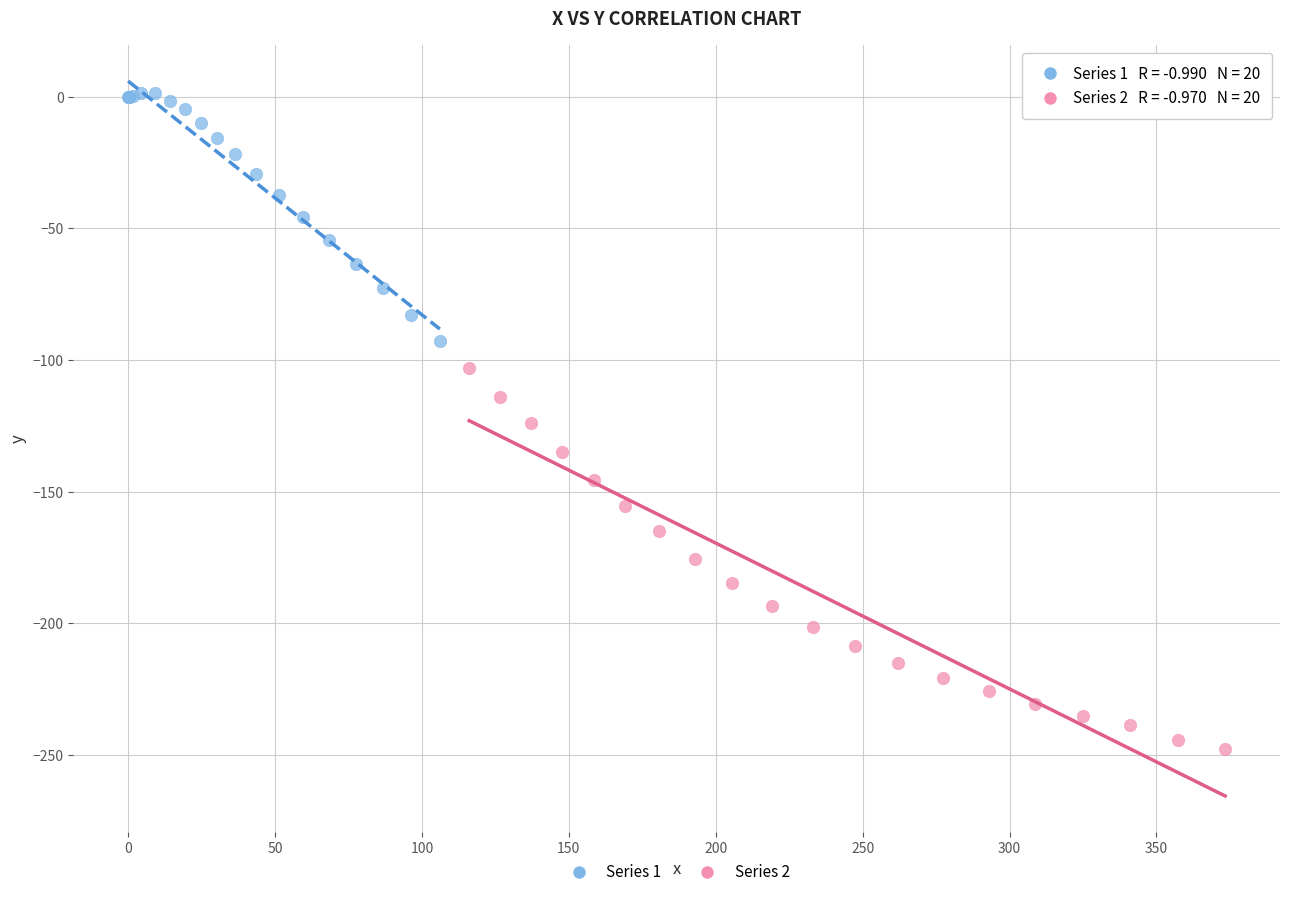

Which series has the widest spread of Y values?

Series 2